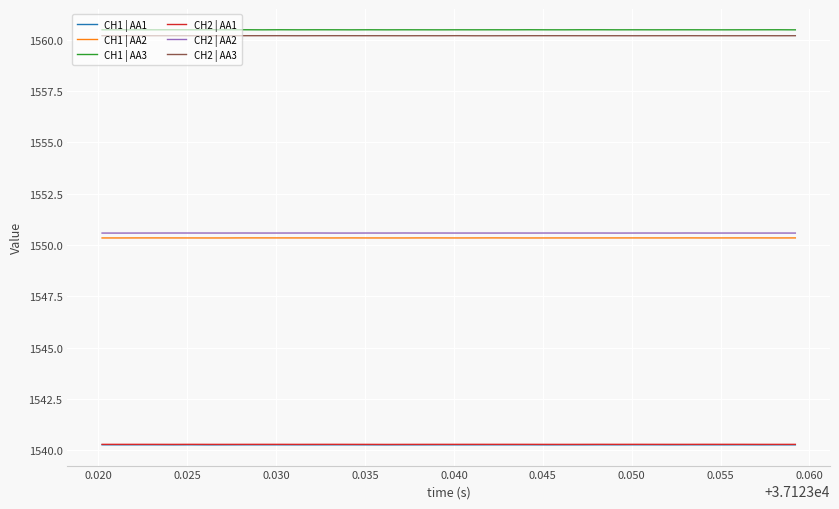

What is the maximum value shown in the chart?

1560.5